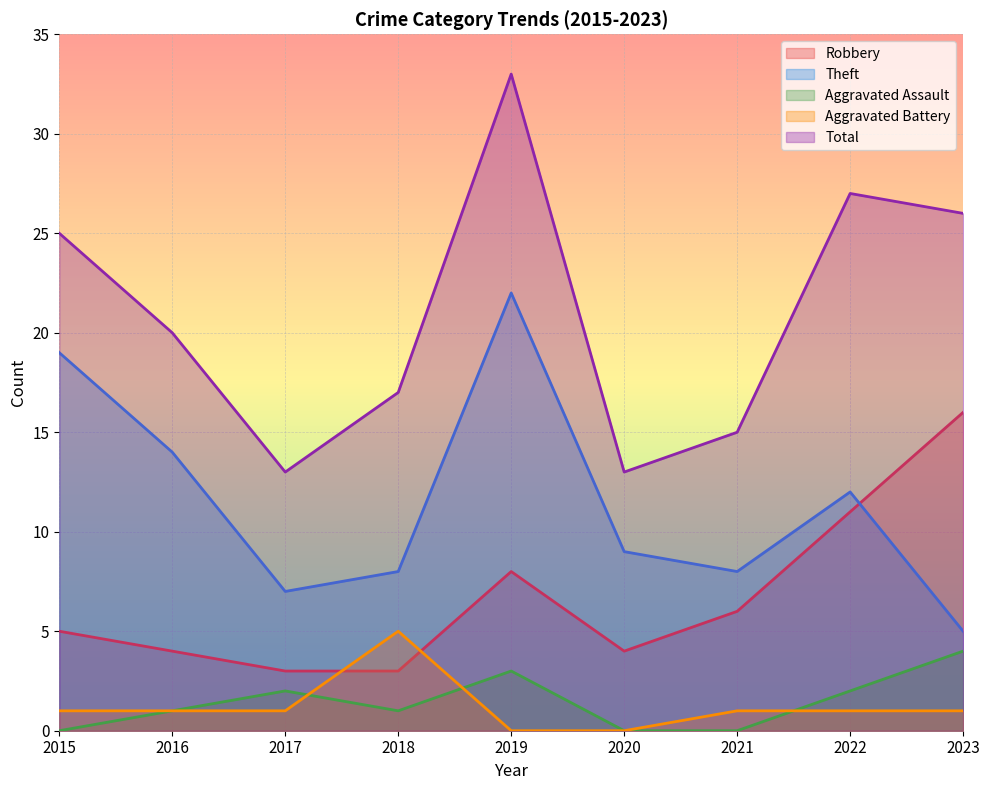

What is the difference between the Aggravated Battery values at 2020 and 2022?

1